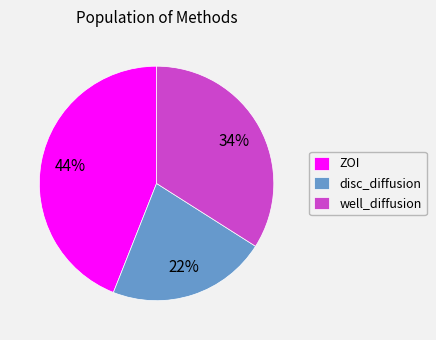

Does well_diffusion account for over 50% of the chart?

No